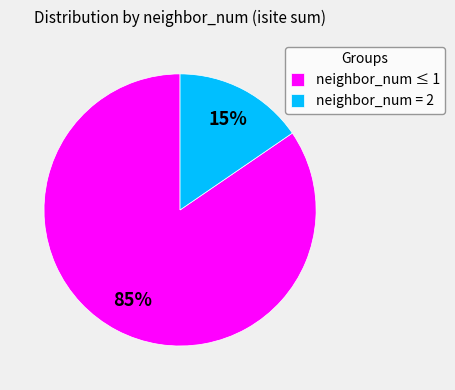

Is the sum of neighbor_num = 2 and neighbor_num ≤ 1 greater than half?

Yes